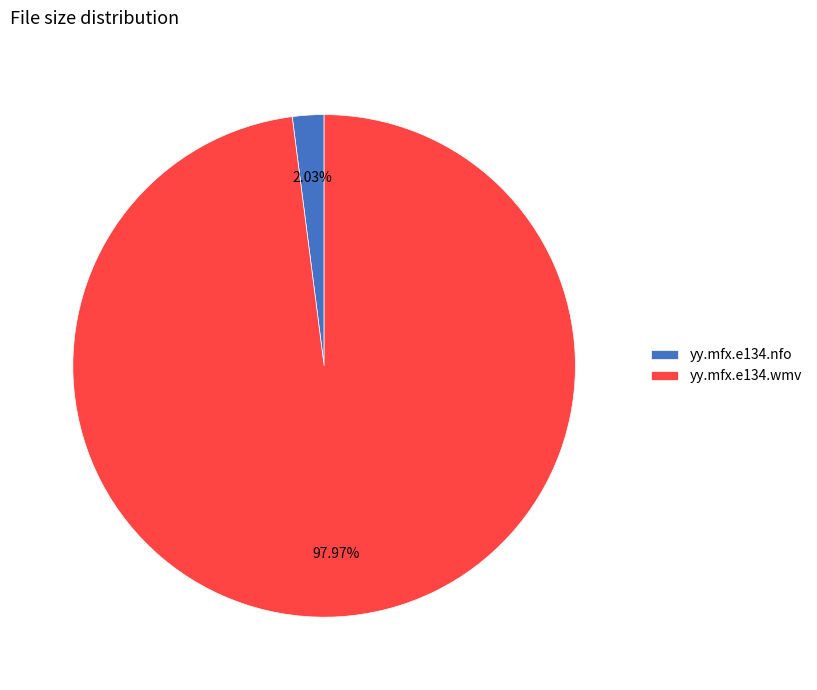

What is the ratio of the value at yy.mfx.e134.wmv to the value at yy.mfx.e134.nfo?

48.3